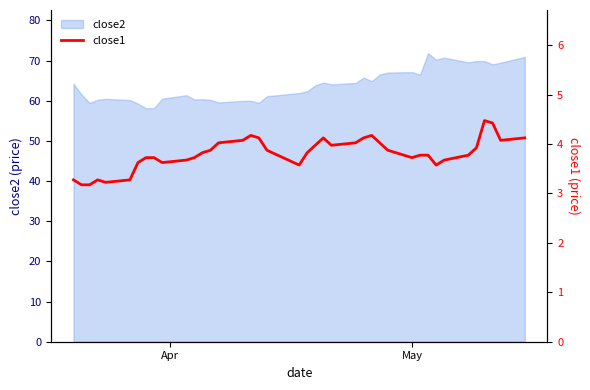

What is the maximum value for close2?

71.8